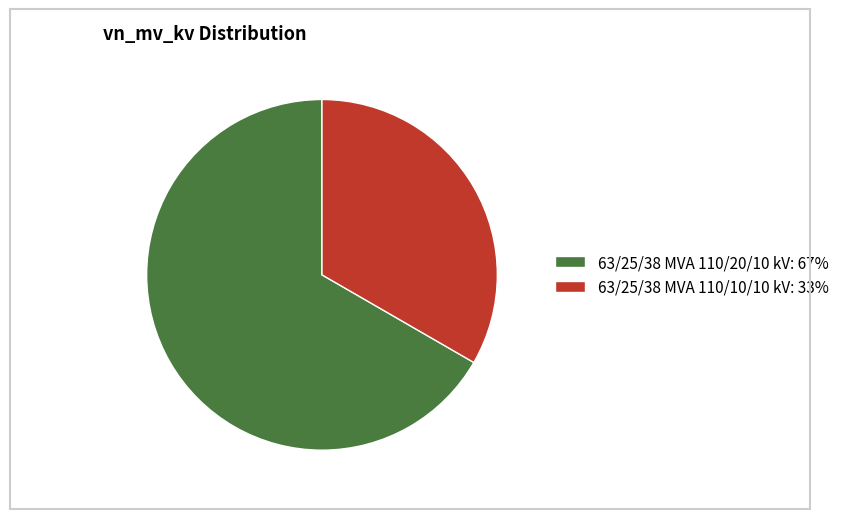

Which has a higher value, 63/25/38 MVA 110/10/10 kV: 33% or 63/25/38 MVA 110/20/10 kV: 67%?

63/25/38 MVA 110/20/10 kV: 67%